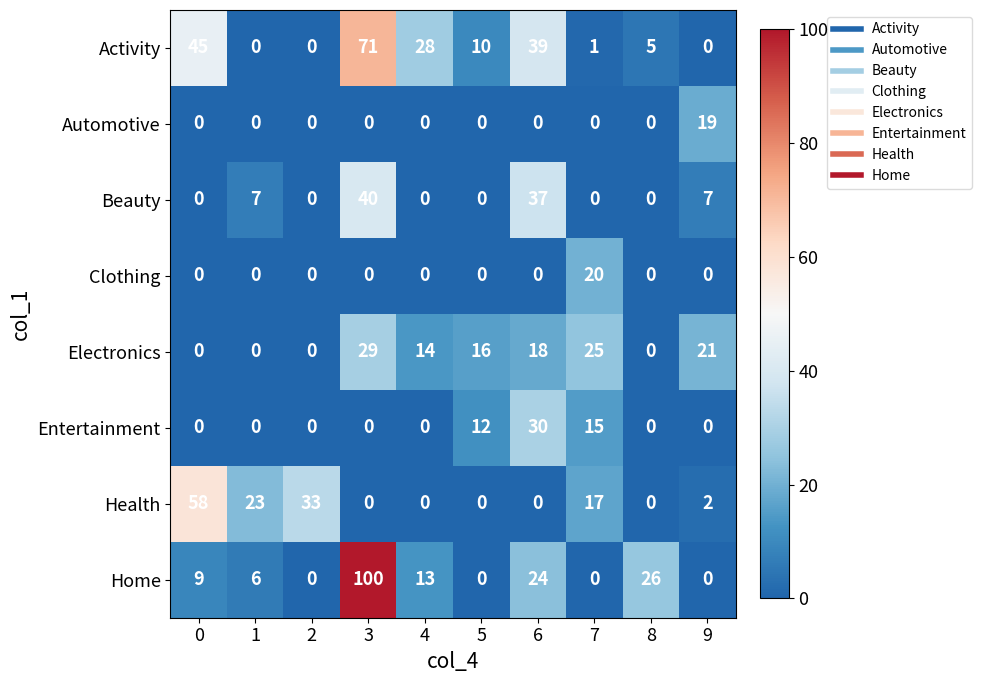

Which series has the largest total across all categories?

Activity